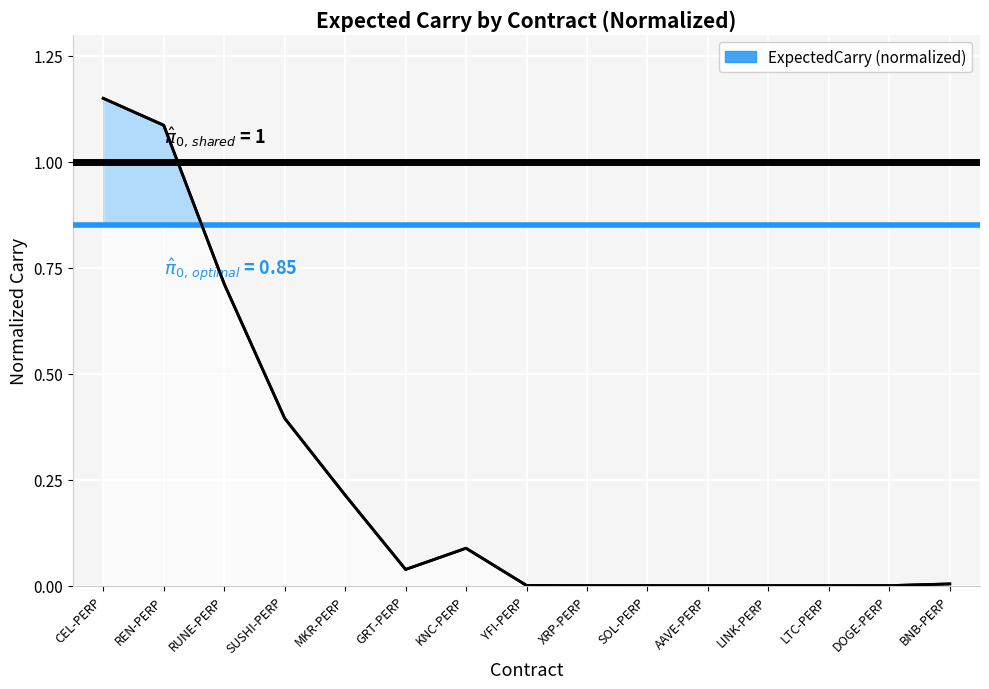

Reading left to right, list all the values displayed in this chart.

CEL-PERP=1.1	REN-PERP=1.1	RUNE-PERP=0.7	SUSHI-PERP=0.4	MKR-PERP=0.2	GRT-PERP=0.0	KNC-PERP=0.1	YFI-PERP=0.0	XRP-PERP=0.0	SOL-PERP=0.0	AAVE-PERP=0.0	LINK-PERP=0.0	LTC-PERP=0.0	DOGE-PERP=0.0	BNB-PERP=0.0